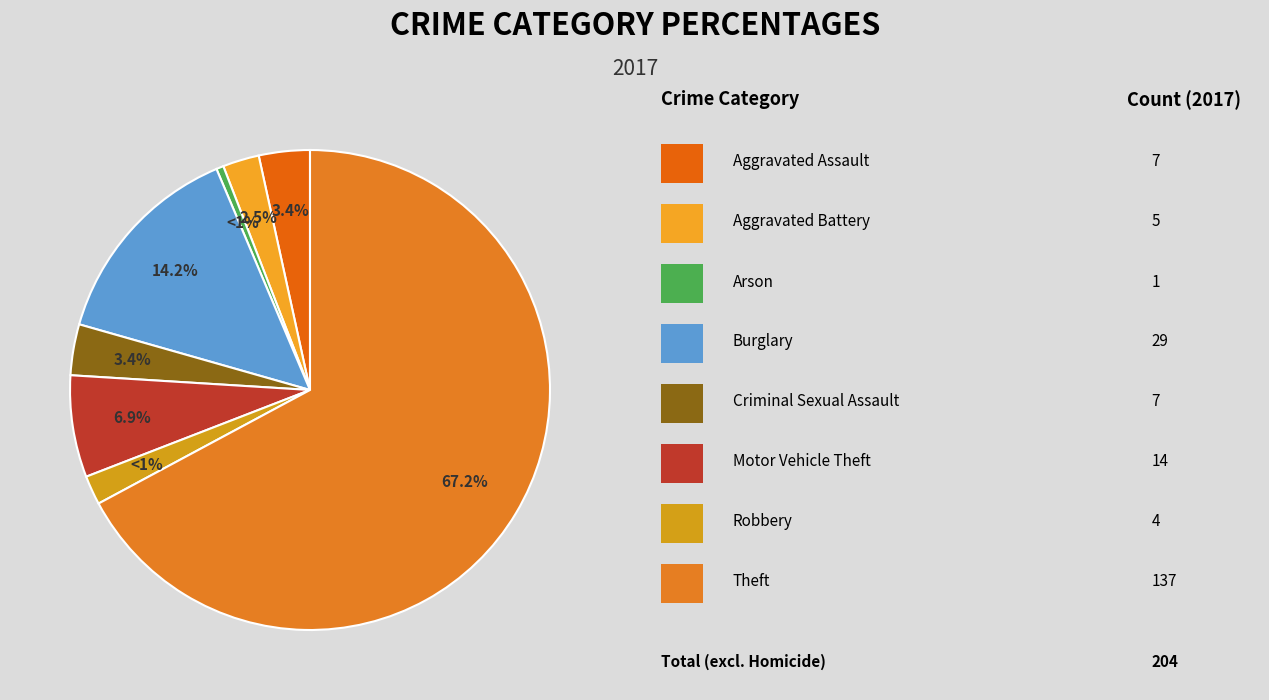

What is the largest slice in the pie chart?

Theft